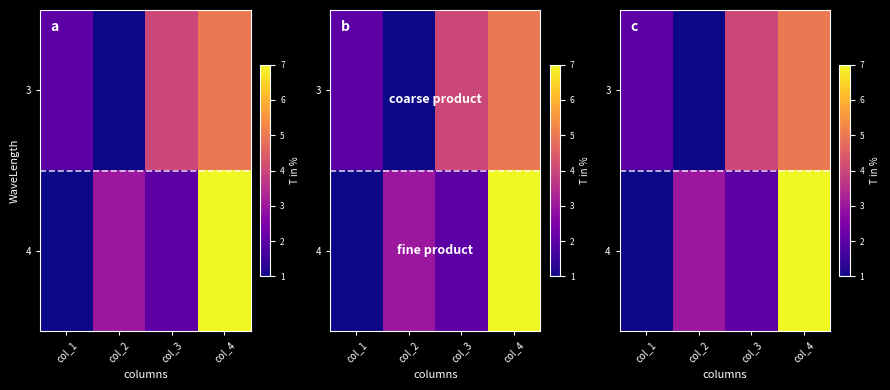

Rank the series by their average value, from lowest to highest.

3, 4